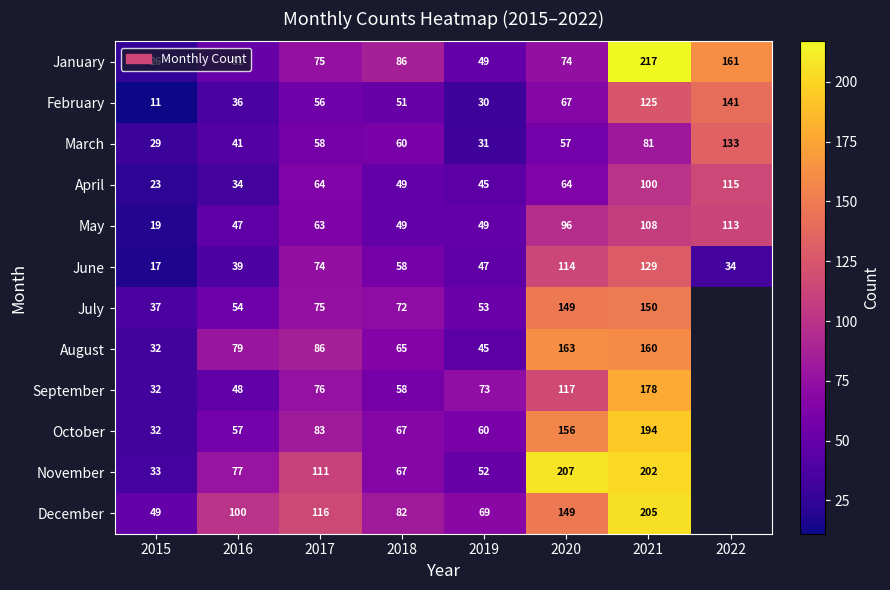

What is the total value across all series at 2021?

1849